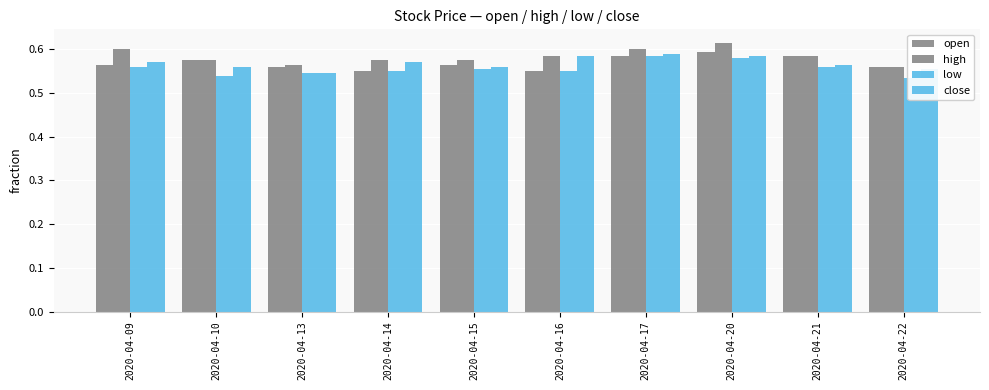

What is the smallest value displayed?

0.5